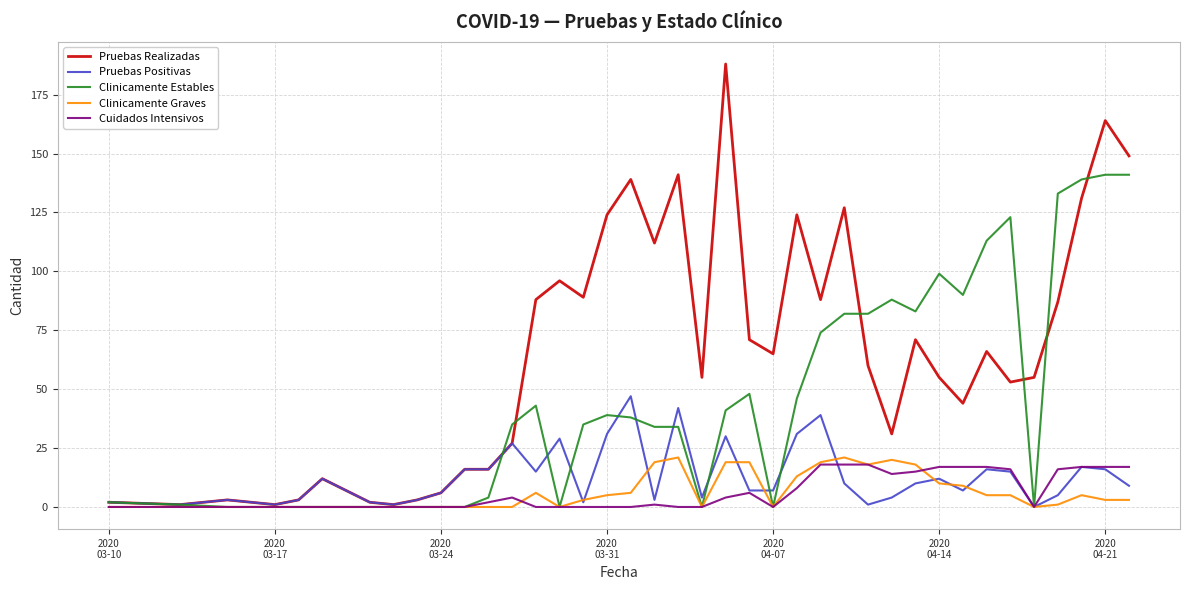

What is the maximum value shown in the chart?

188